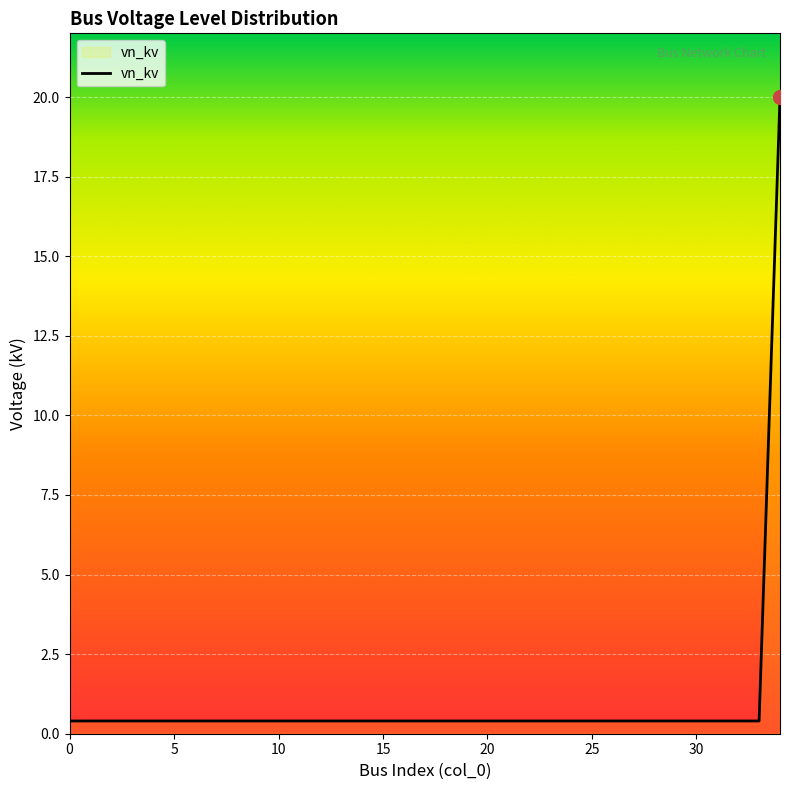

What is the maximum value shown in the chart?

20.0